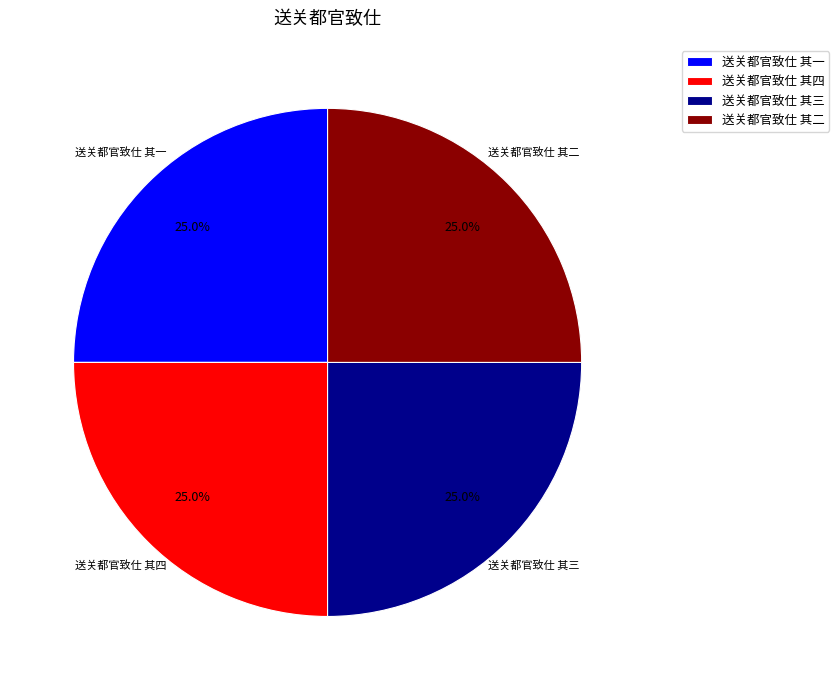

How many slices are in this pie chart?

4